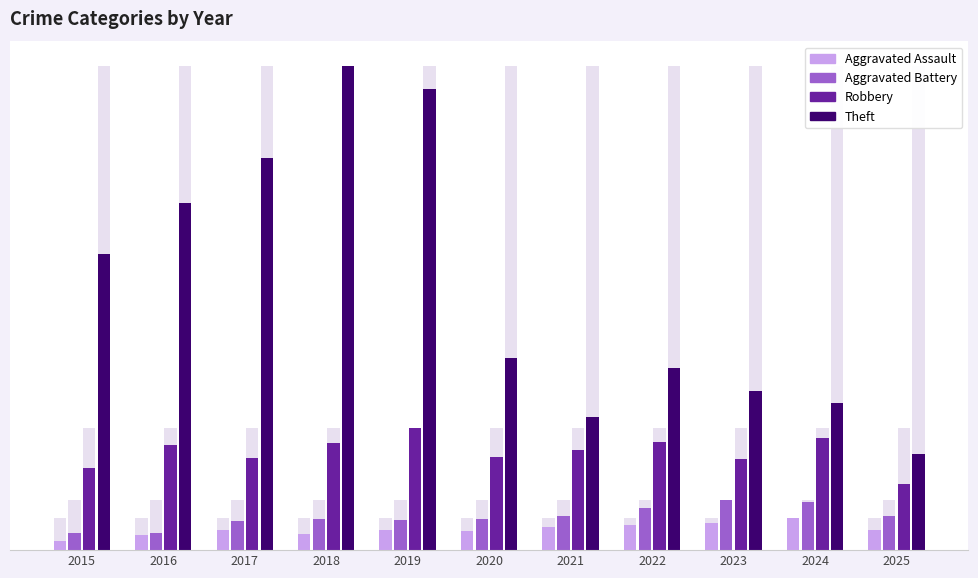

The Aggravated Assault series shows 94 at 2020. True or false?

True